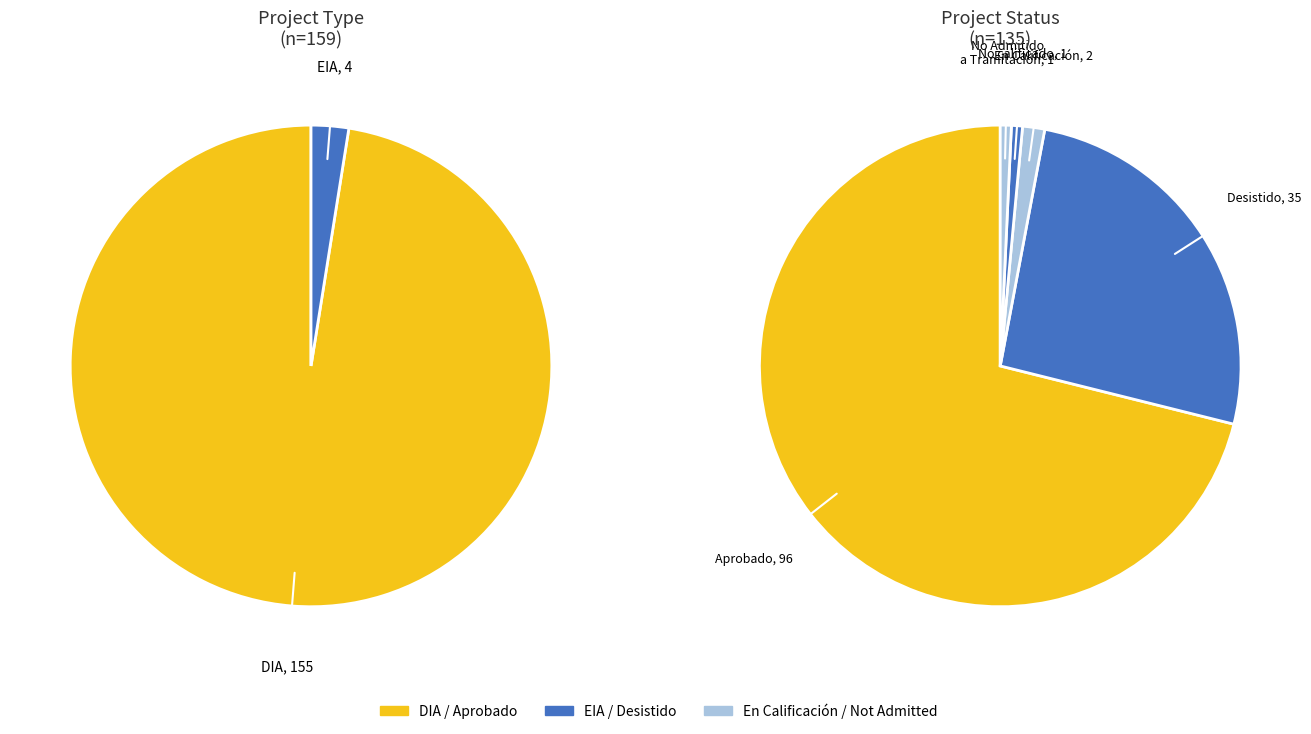

Rank the categories by value from lowest to highest.

EIA, DIA